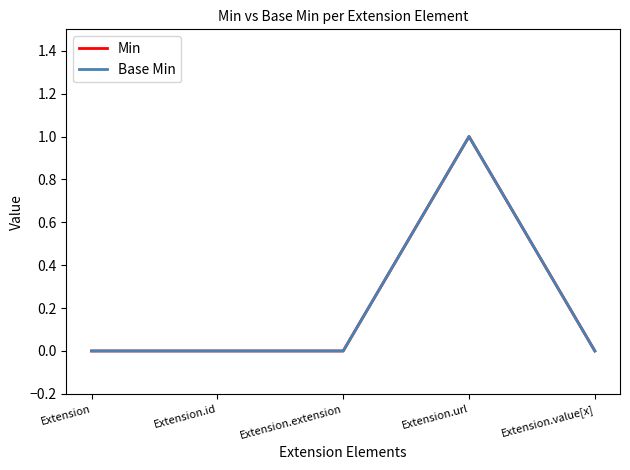

Is this an area chart (filled region under the line)?

No